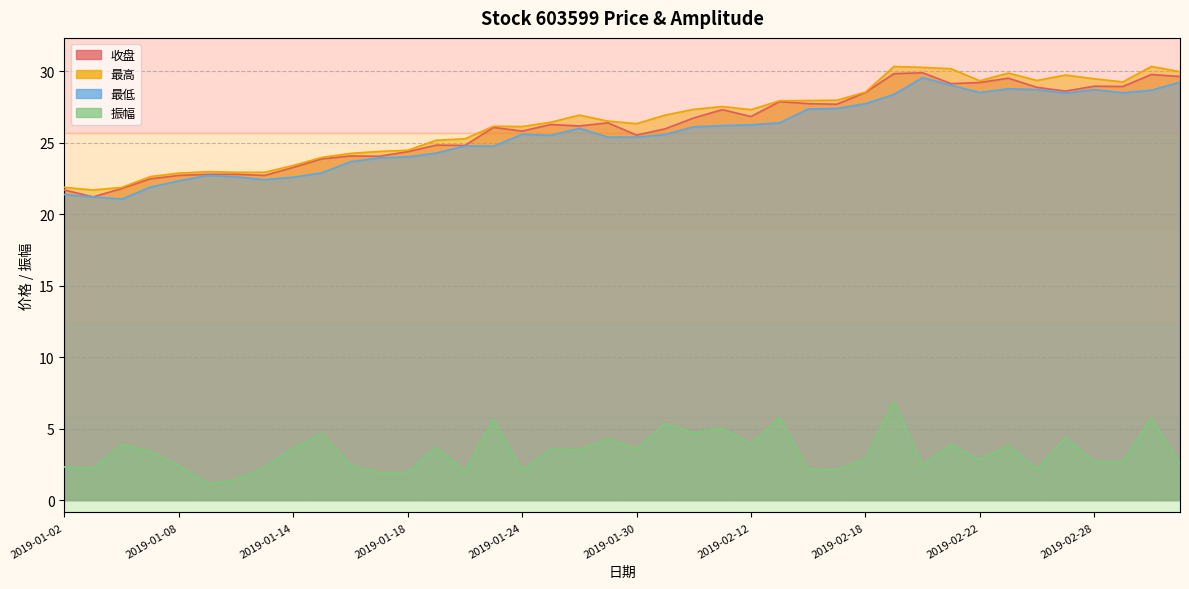

List the labels in order of 最高 value, largest first.

2019-02-19, 2019-03-04, 2019-02-20, 2019-02-21, 2019-03-05, 2019-02-25, 2019-02-27, 2019-02-28, 2019-02-26, 2019-02-22, 2019-03-01, 2019-02-18, 2019-02-15, 2019-02-14, 2019-02-13, 2019-02-11, 2019-02-01, 2019-02-12, 2019-01-28, 2019-01-31, 2019-01-29, 2019-01-25, 2019-01-30, 2019-01-23, 2019-01-24, 2019-01-22, 2019-01-21, 2019-01-18, 2019-01-17, 2019-01-16, 2019-01-15, 2019-01-14, 2019-01-09, 2019-01-10, 2019-01-11, 2019-01-08, 2019-01-07, 2019-01-02, 2019-01-04, 2019-01-03